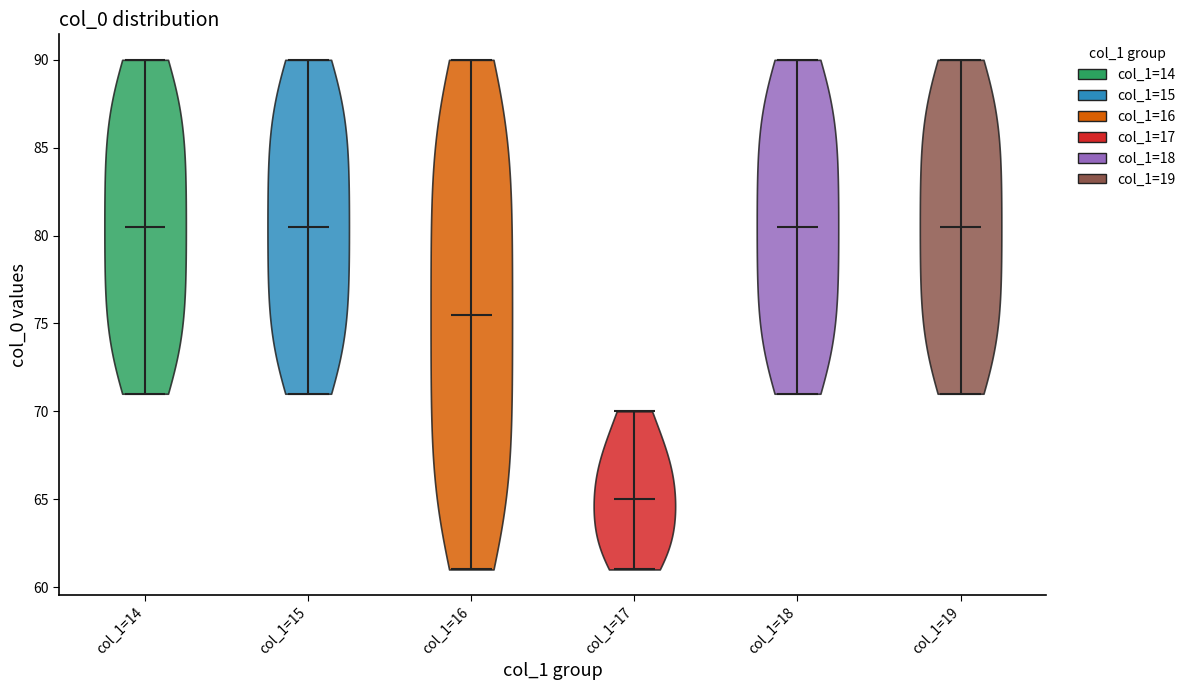

Where does the median line of the violin for col_1=16 sit on the y-axis? The values are not printed on the chart, so give them approximately, as read against the axis.

75.5